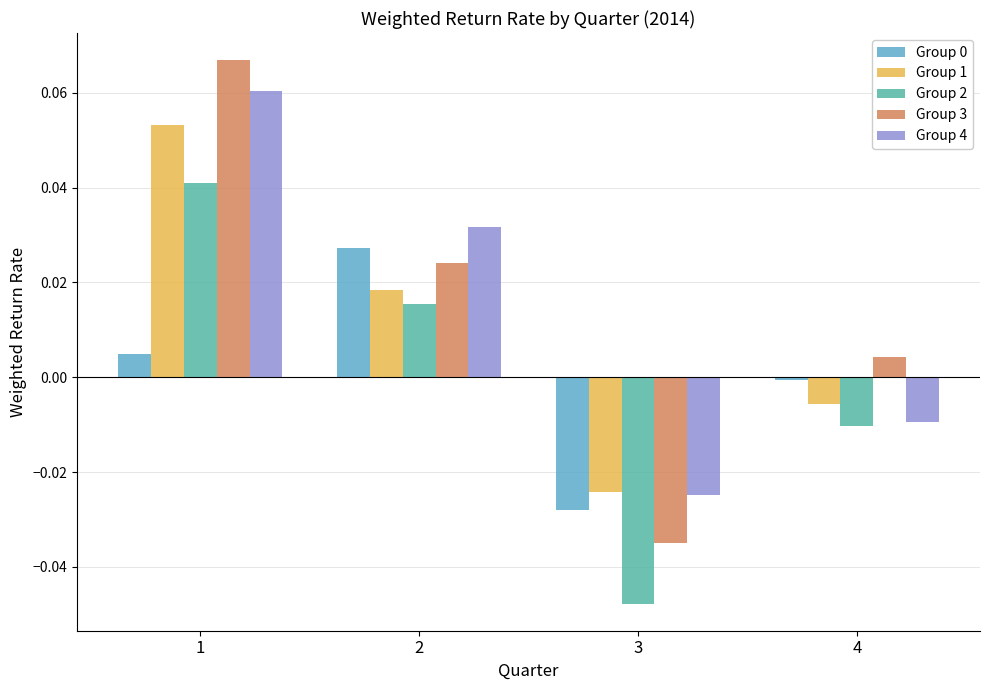

List the labels in order of Group 1 value, largest first.

1, 2, 4, 3